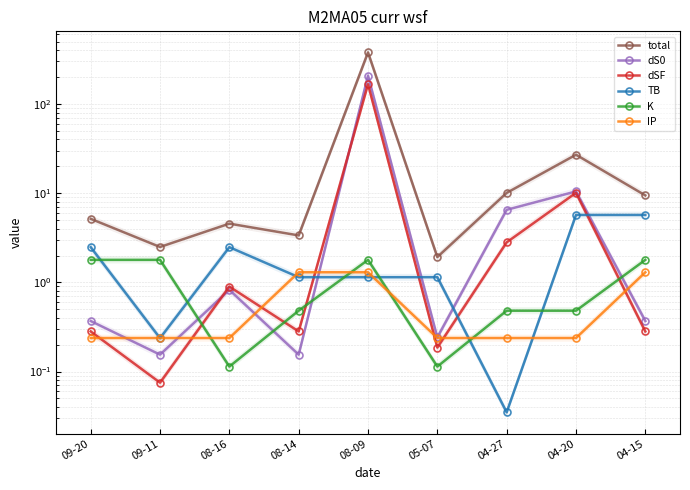

Is it true that IP equals 1.3 at 04-15?

True